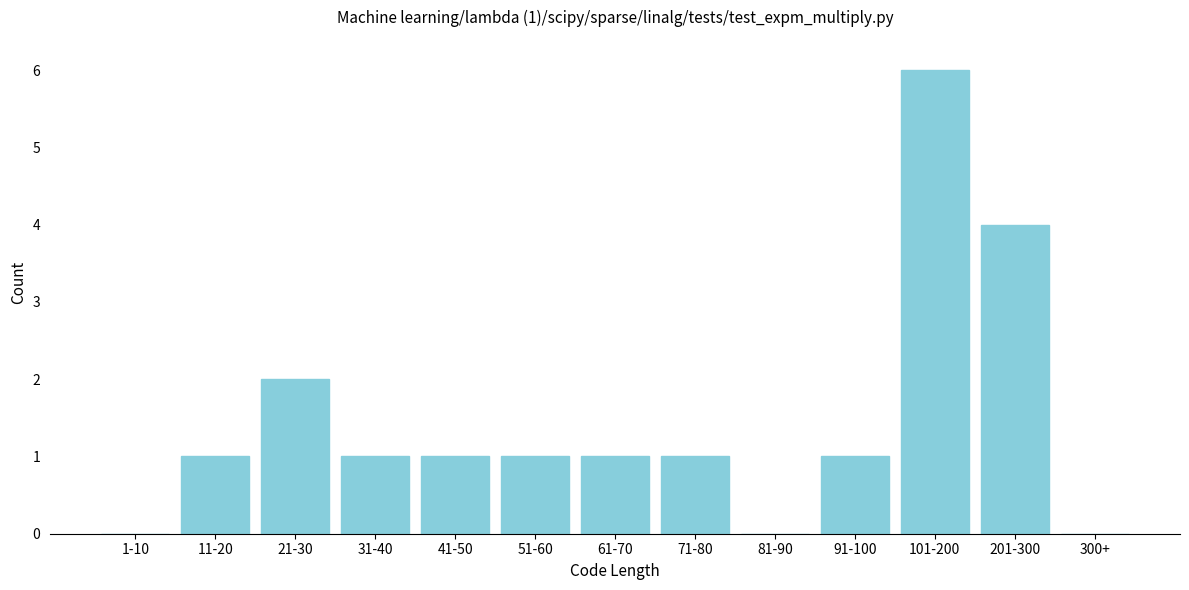

Reading left to right, transcribe all the data shown in this chart.

1-10=0	11-20=1	21-30=2	31-40=1	41-50=1	51-60=1	61-70=1	71-80=1	81-90=0	91-100=1	101-200=6	201-300=4	300+=0